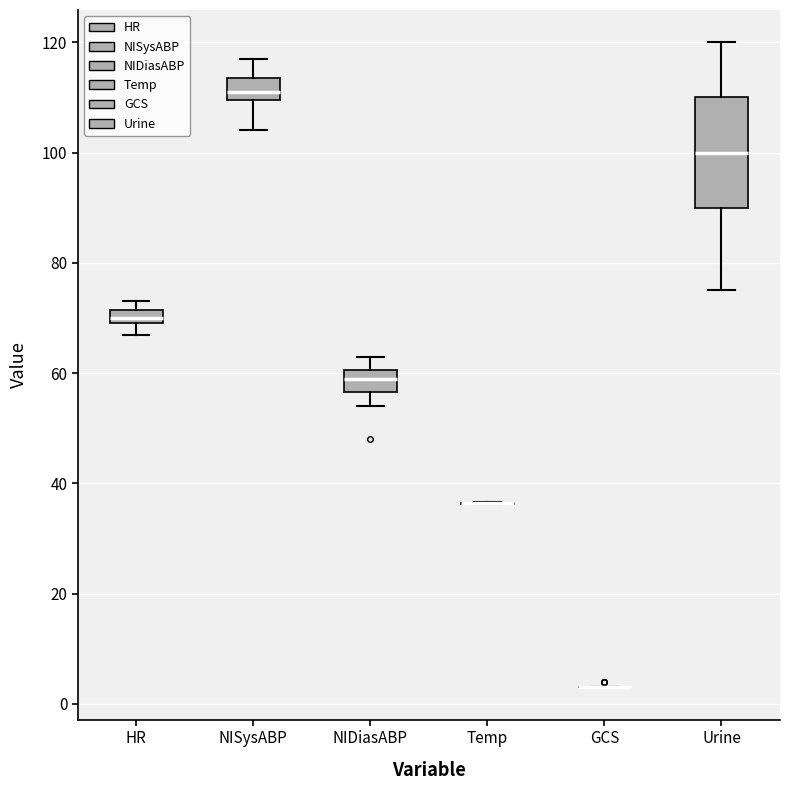

Comparing the boxes themselves (not the whiskers), which one is the tallest?

Urine